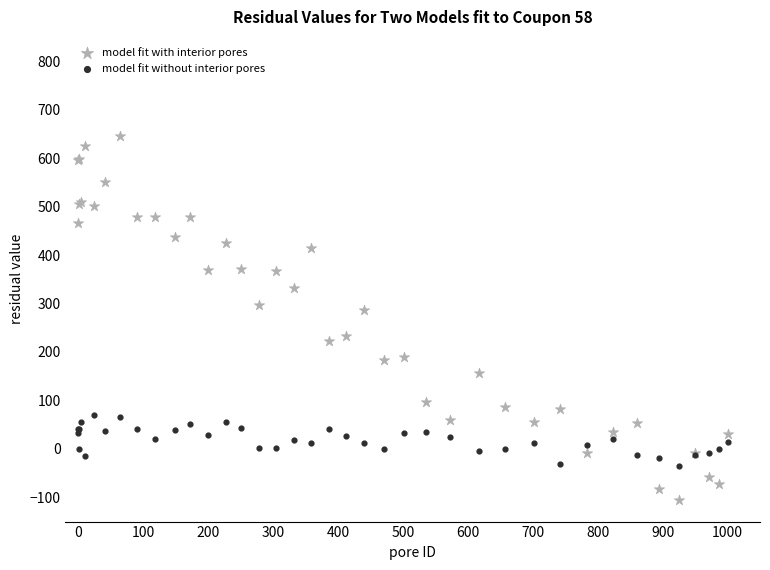

Which series reaches the minimum Y coordinate?

model fit with interior pores